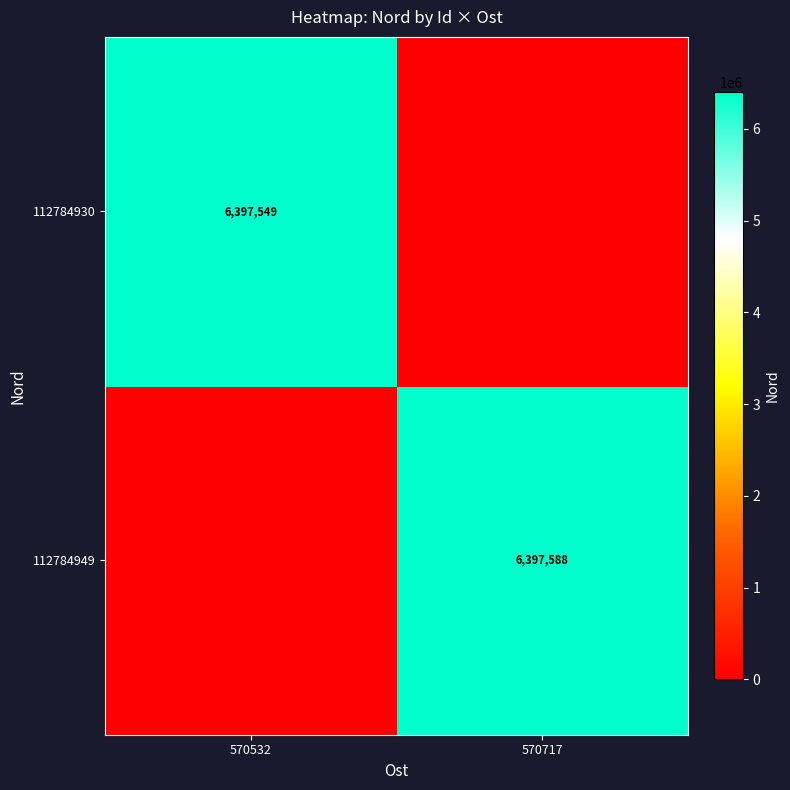

Is it true that 112784949 equals 6397588 at 570717?

True